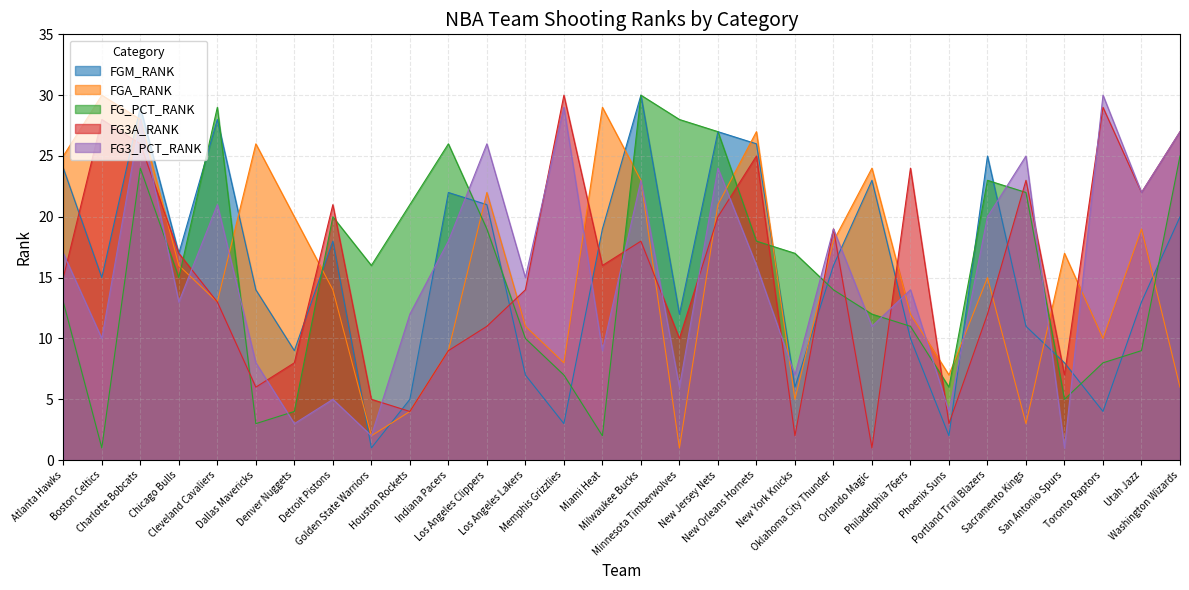

Is it true that FG3A_RANK equals 16 at Miami Heat?

True